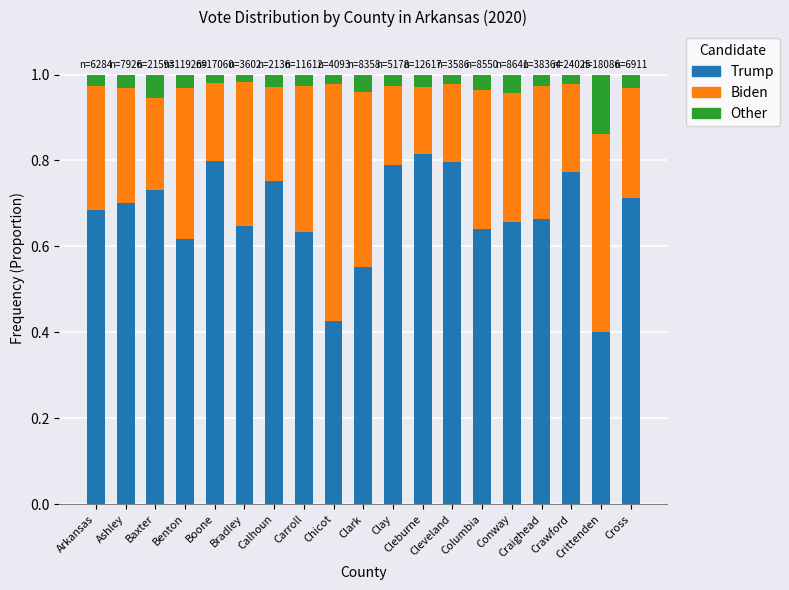

Count the number of categories in the chart.

19